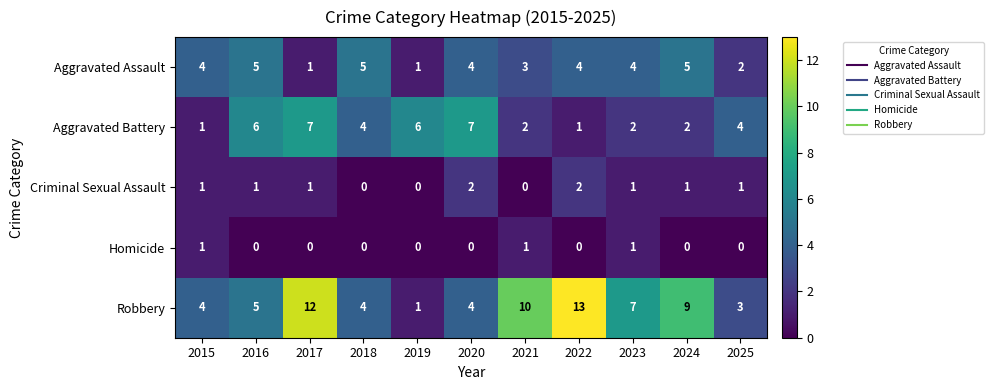

True or false: Aggravated Battery has a value of 4 at 2018.

True